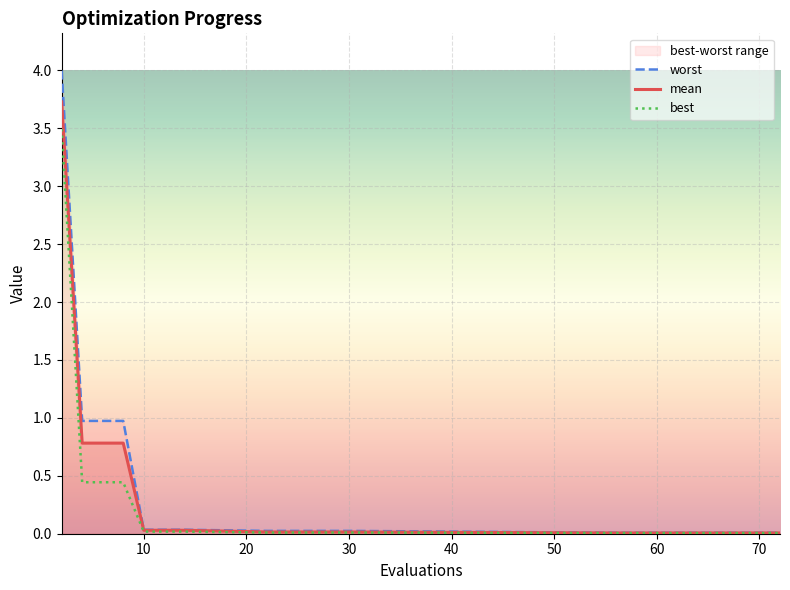

Count the number of categories in the chart.

20